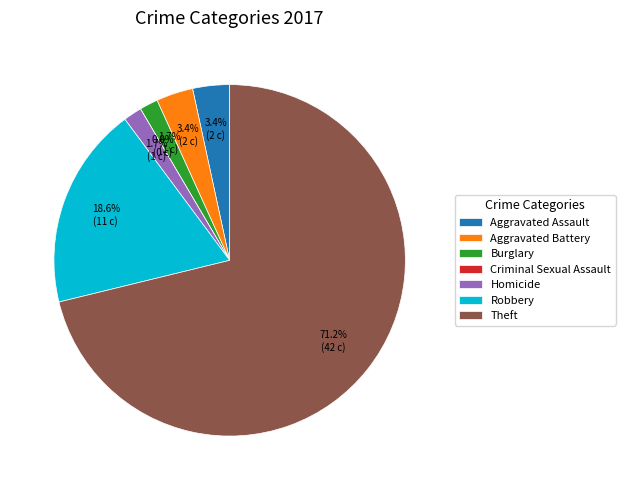

What is the change in value from Aggravated Battery to Criminal Sexual Assault?

-2